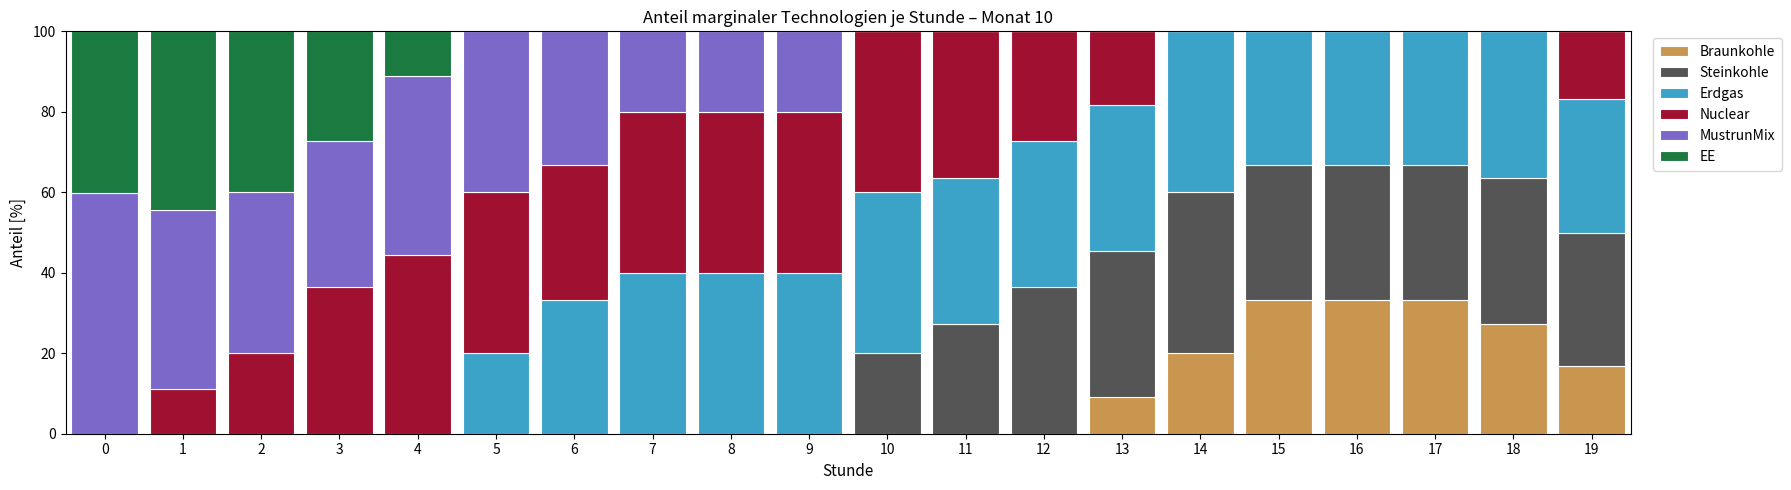

What is the total value across all series at 11?

100.0